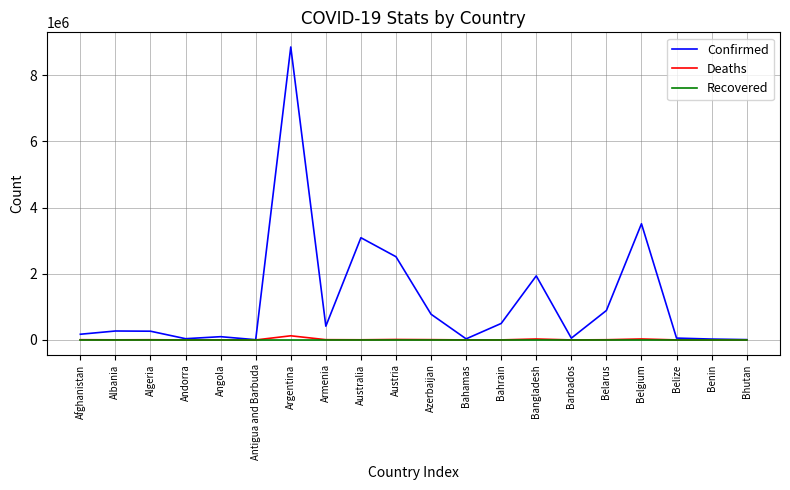

Is it true that Recovered equals 0 at Afghanistan?

True